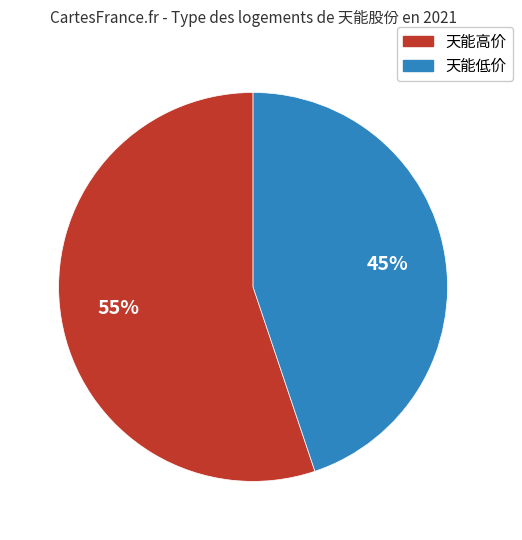

To the nearest percent, what is the average slice percentage?

50%